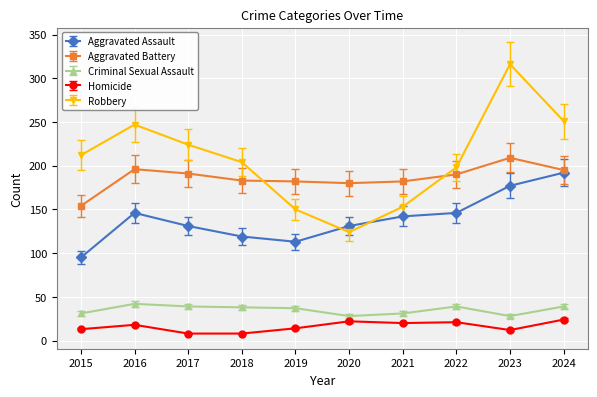

At which category is the sum across all series the highest?

2023